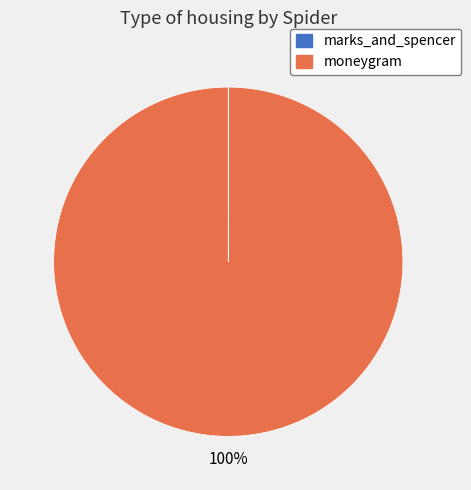

To the nearest percent, what is the difference between the largest and smallest slice percentages?

100%